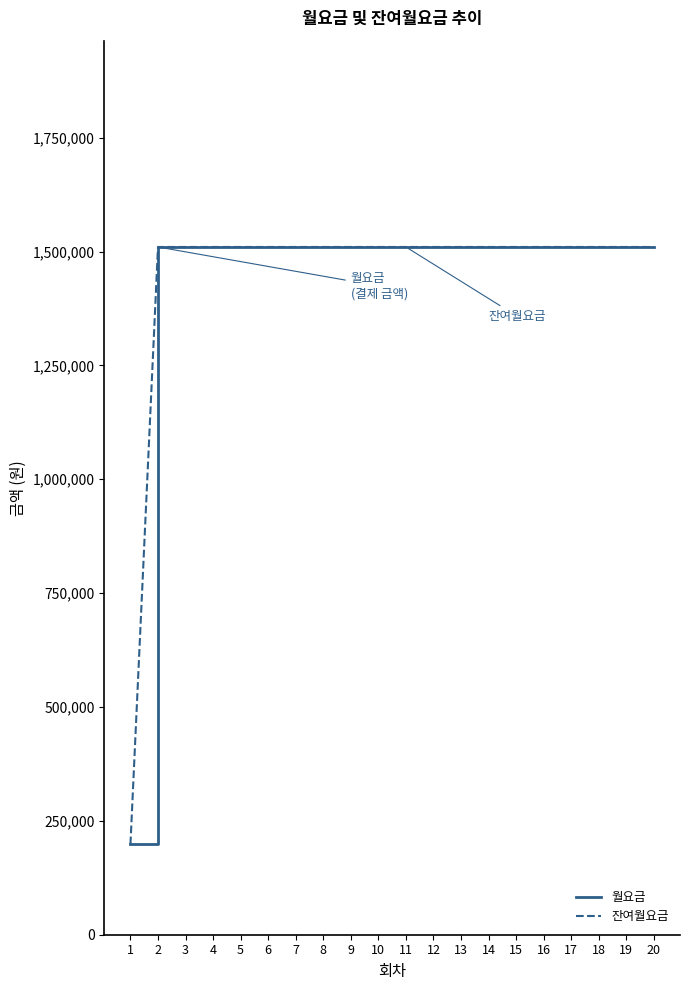

At 6, list the series in order from smallest to largest.

월요금, 잔여월요금